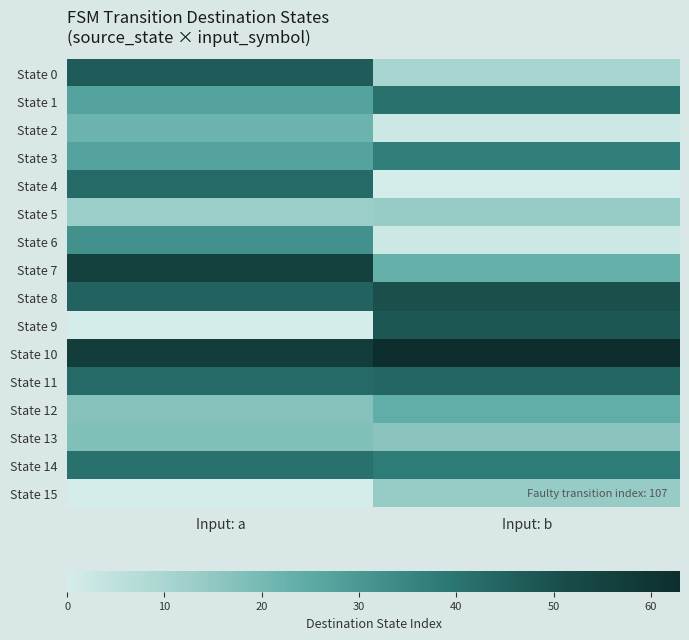

Count the number of categories in the chart.

2